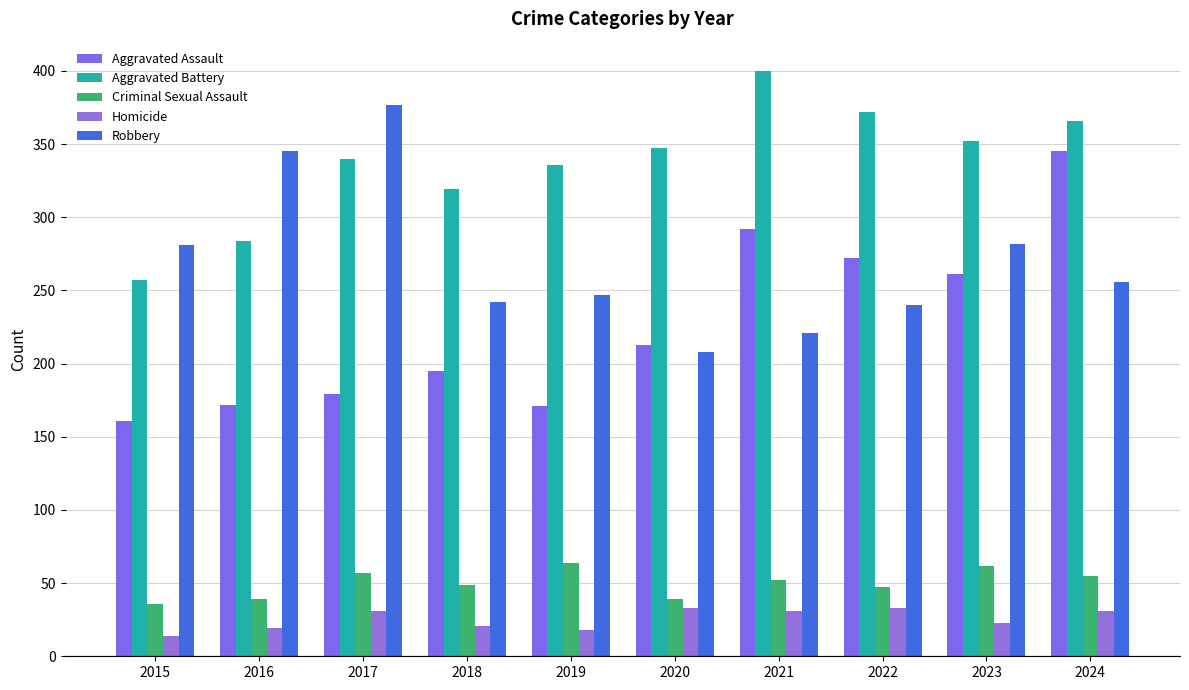

What is the minimum value for Homicide?

14